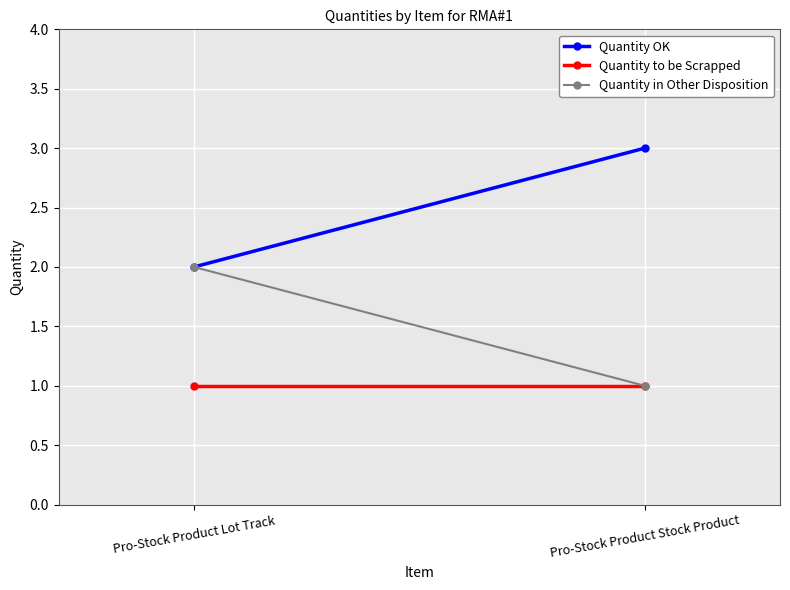

How many distinct data groups are displayed?

3